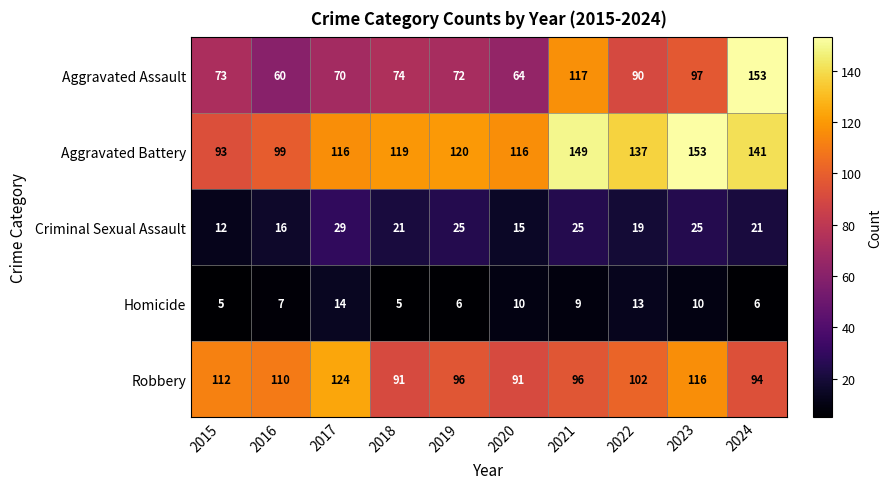

Which series has the largest total across all categories?

Aggravated Battery